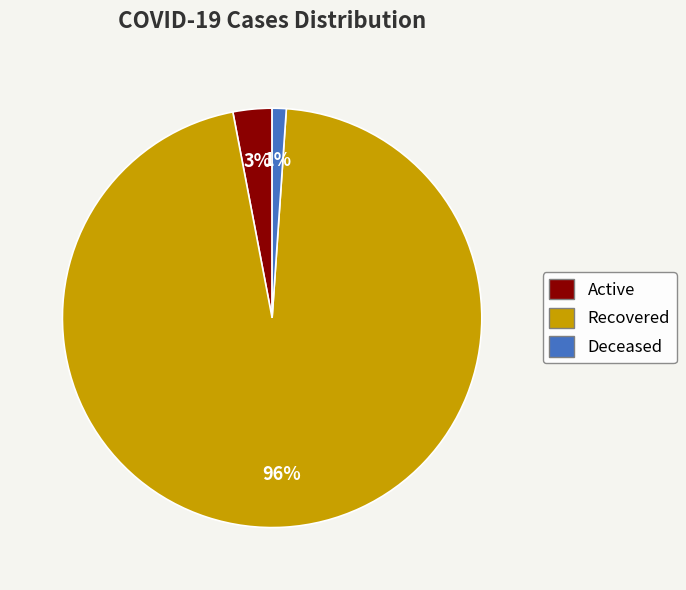

Rank the categories by value from lowest to highest.

Deceased, Active, Recovered